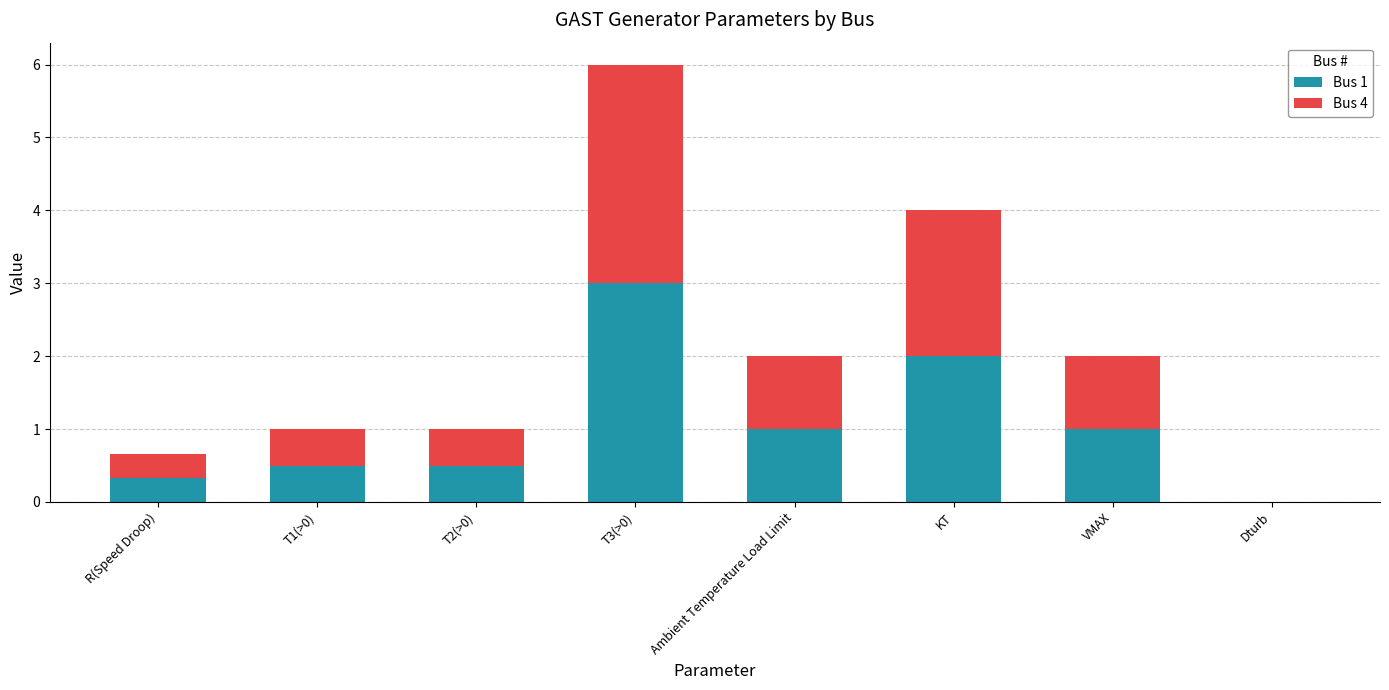

What is the total value across all series at VMAX?

2.0